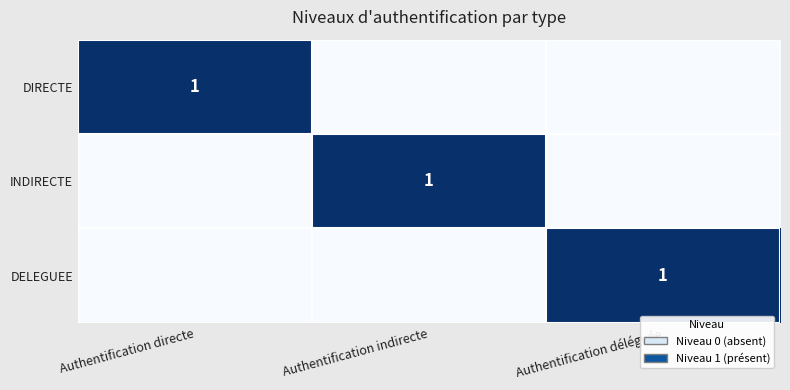

Which has a higher value, Authentification déléguée or Authentification directe?

Authentification directe